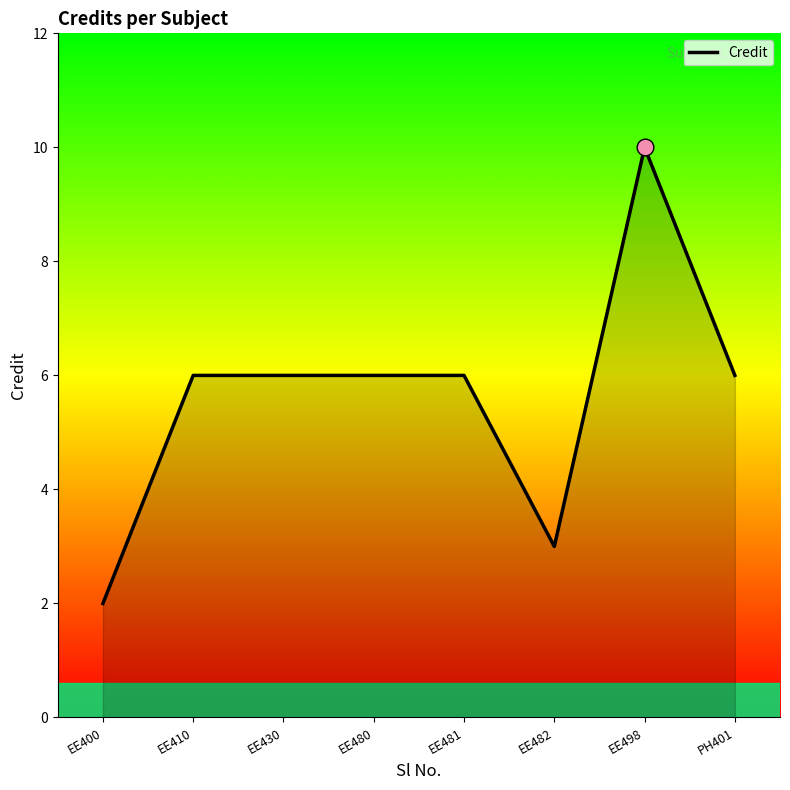

Which label corresponds to the largest value in the chart?

EE498